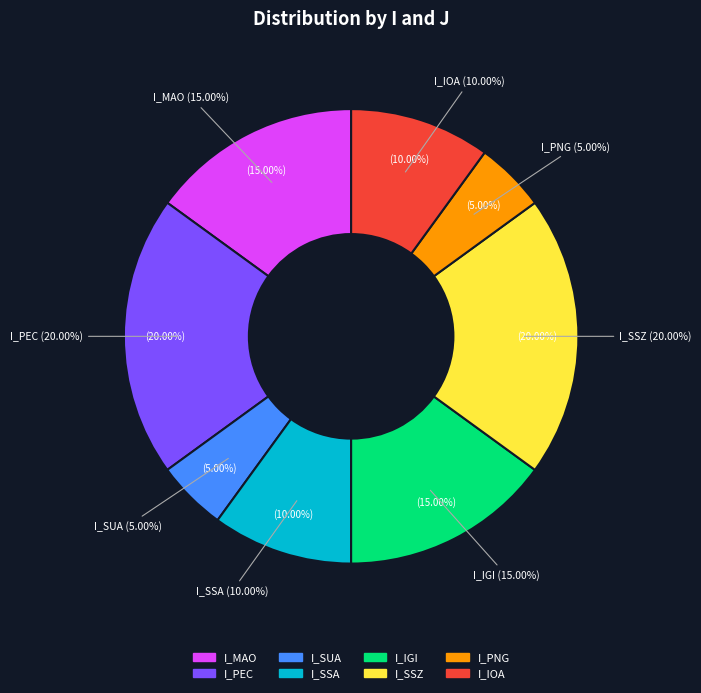

True or false: 5 accounts for 9% of the total.

False